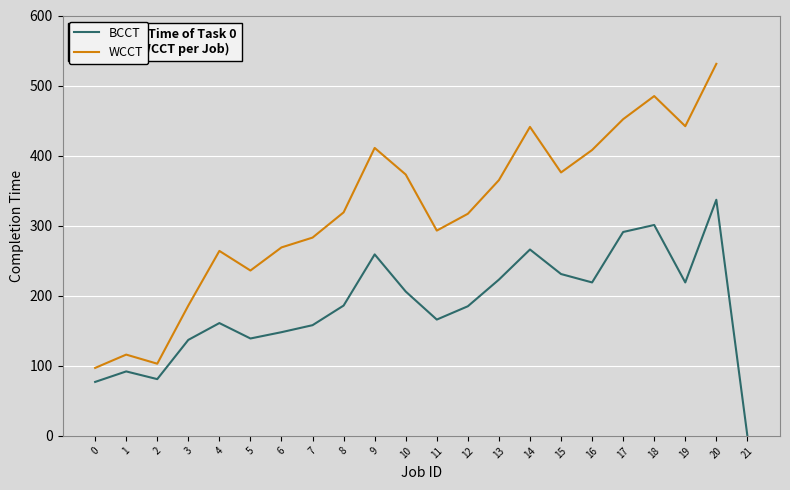

Where is the first local maximum?

1